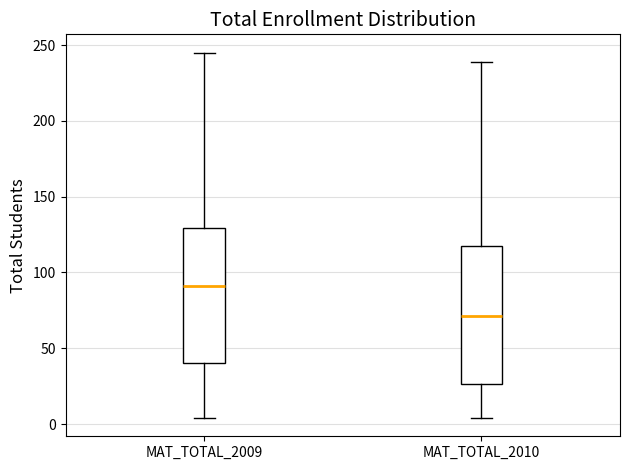

Which box has the lowest median line?

MAT_TOTAL_2010